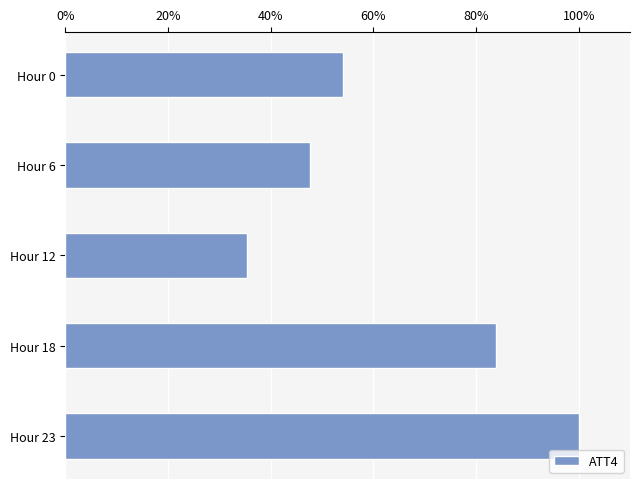

Count the values in the range 0 to 1.

5